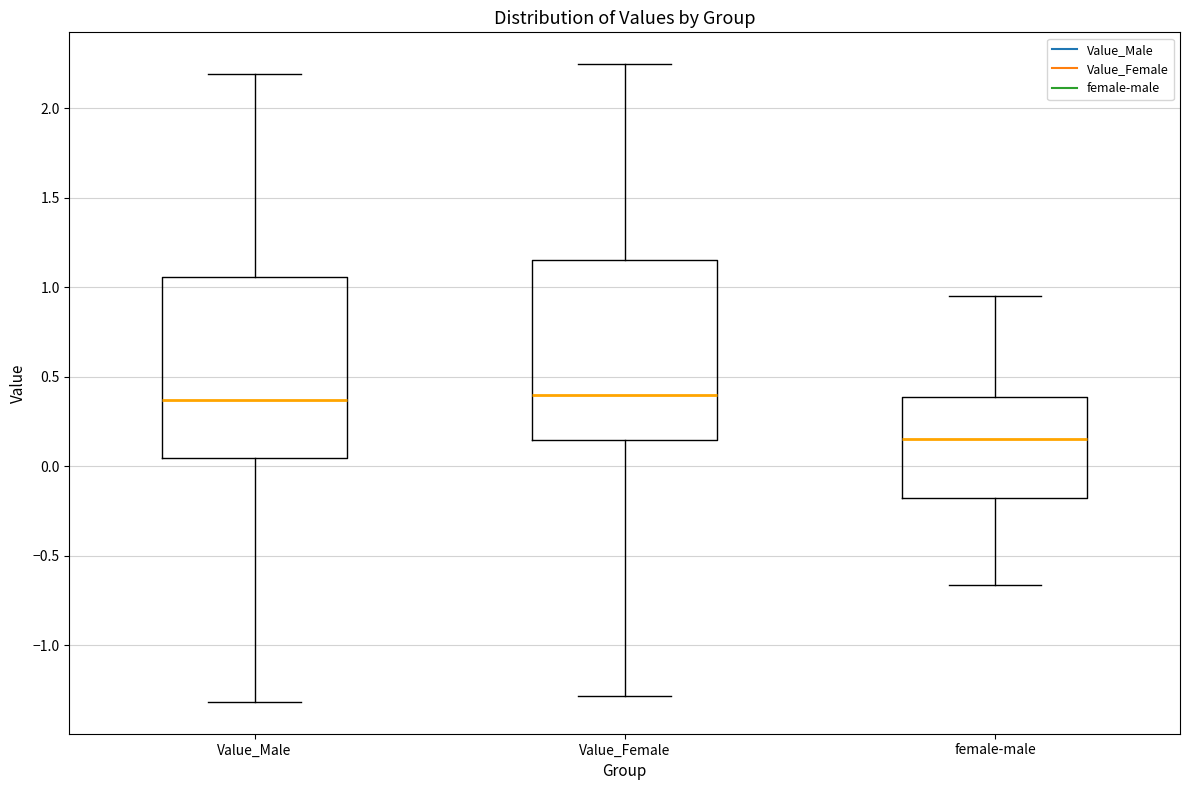

Where does the median line of the box for Value_Male sit on the y-axis? The values are not printed on the chart, so give them approximately, as read against the axis.

0.35